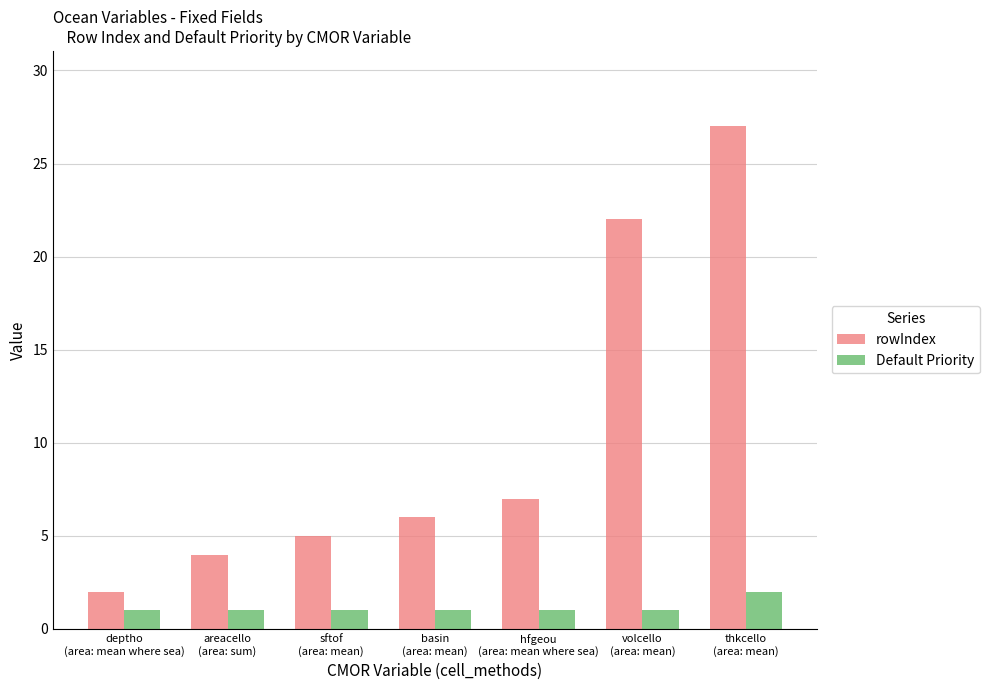

Reading left to right, transcribe all the data shown in this chart.

rowIndex: 2	4	5	6	7	22	27
Default Priority: 1	1	1	1	1	1	2